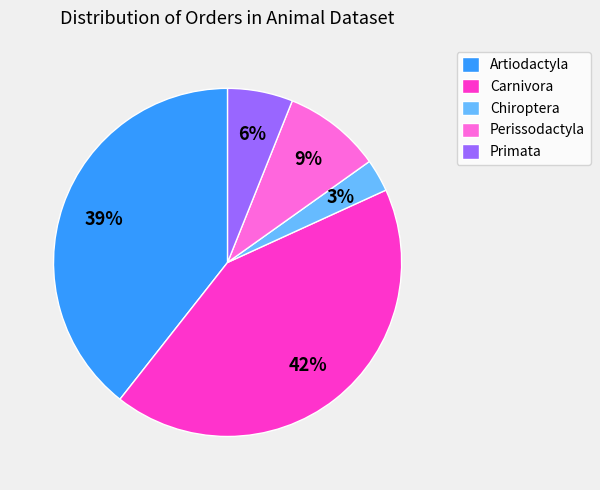

Which has a higher value, Chiroptera or Carnivora?

Carnivora